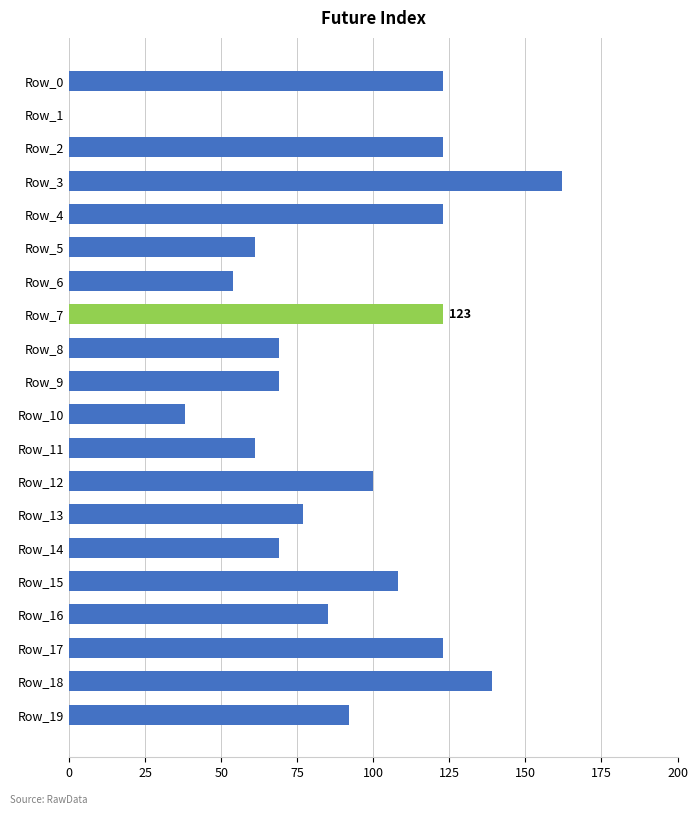

The chart shows a value of 47 at Row_9. True or false?

False